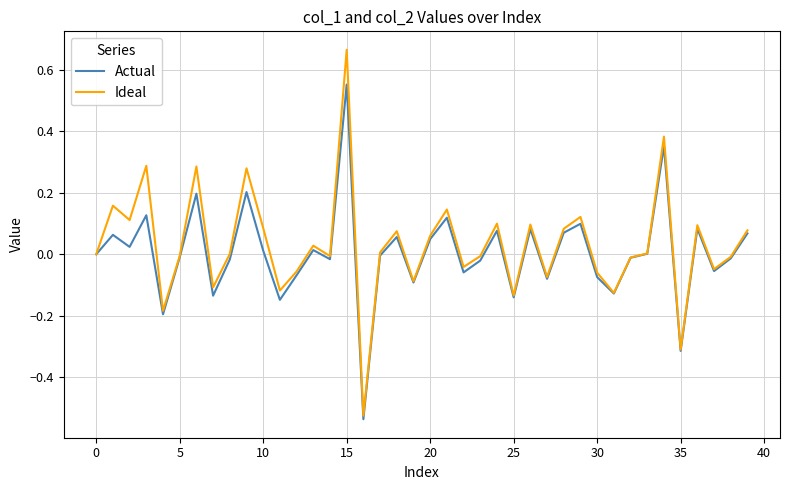

List the series in order of their peak value, lowest first.

Actual, Ideal